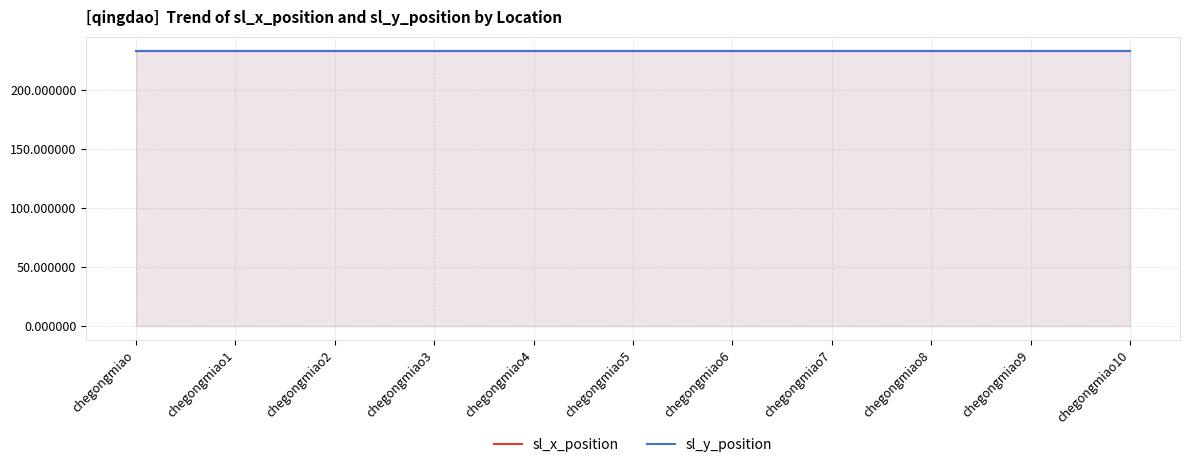

How many lines are shown in the chart?

2